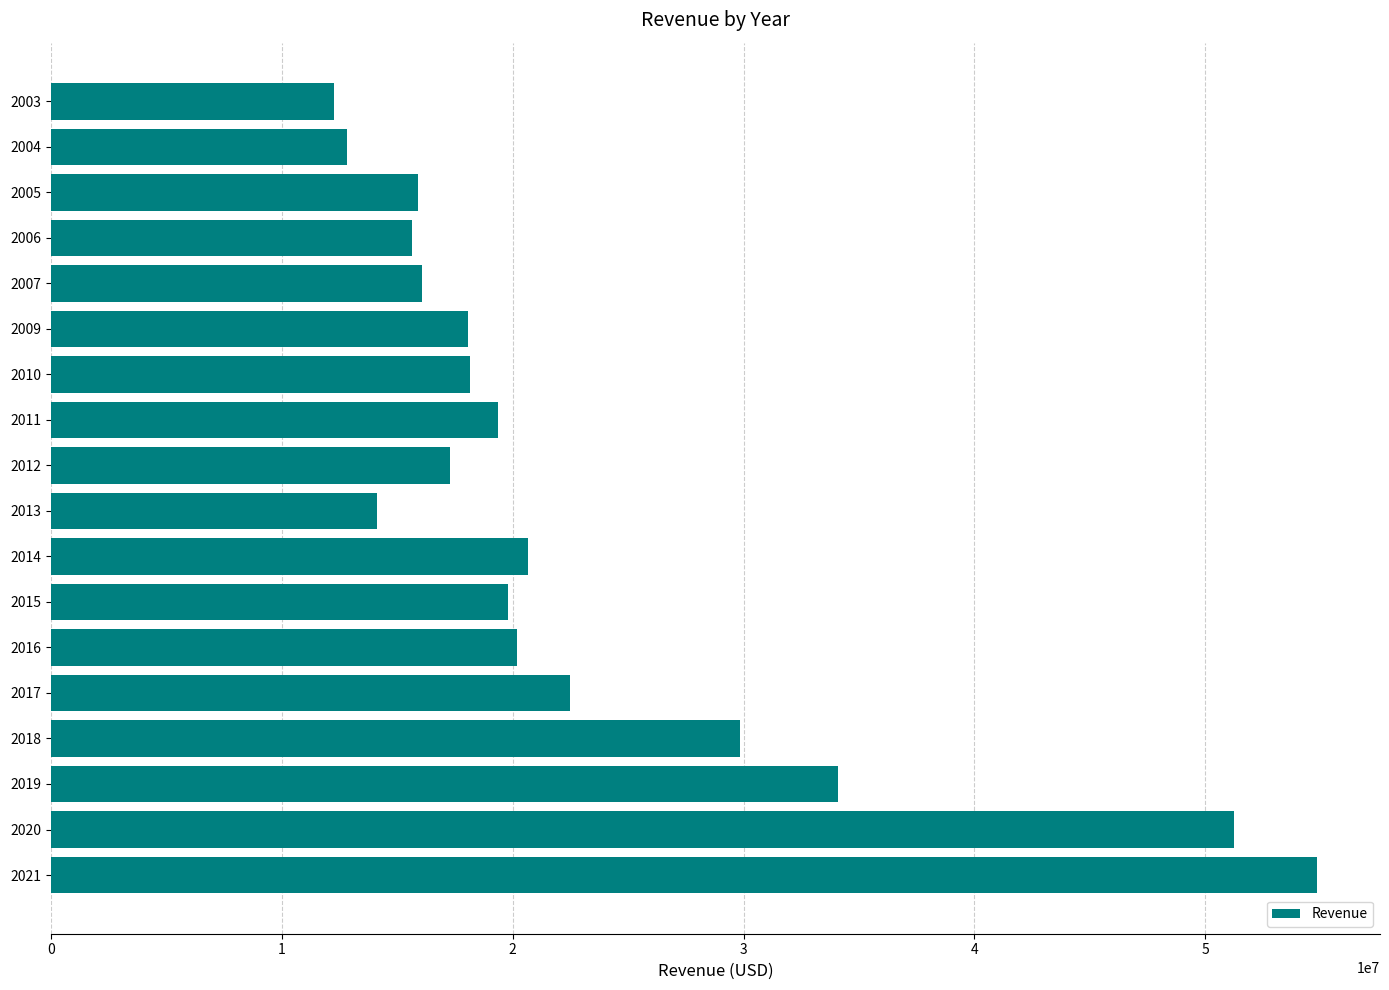

Which has a higher value, 2005 or 2009?

2009